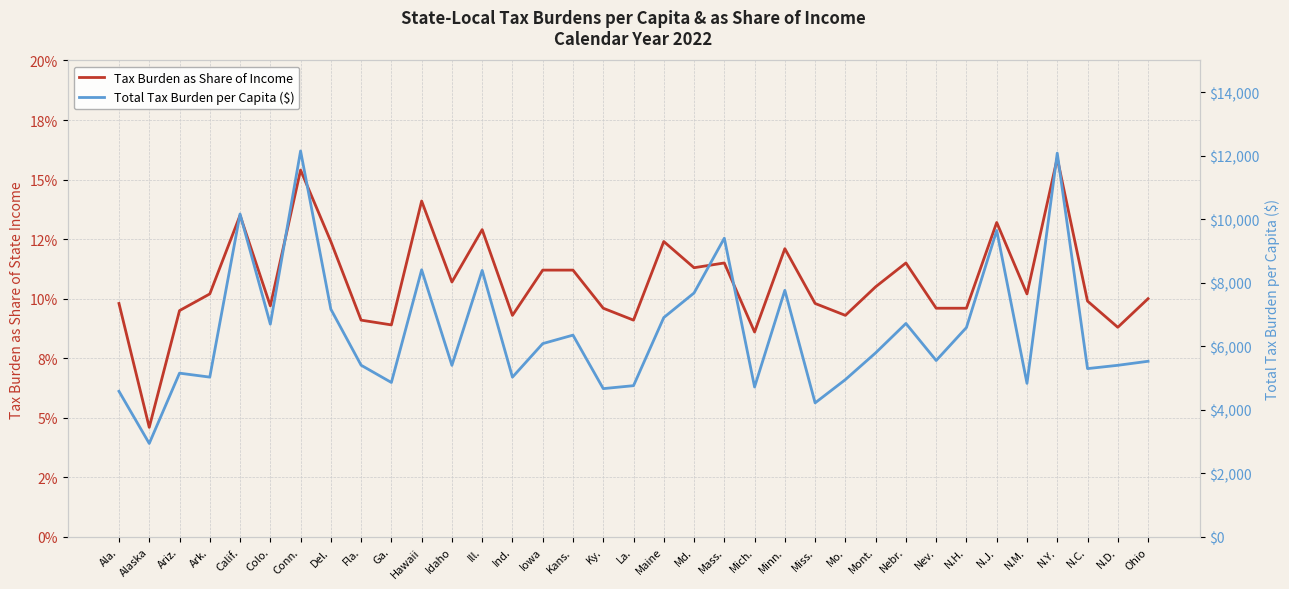

Which series has the widest spread of values?

Total Tax Burden per Capita ($)